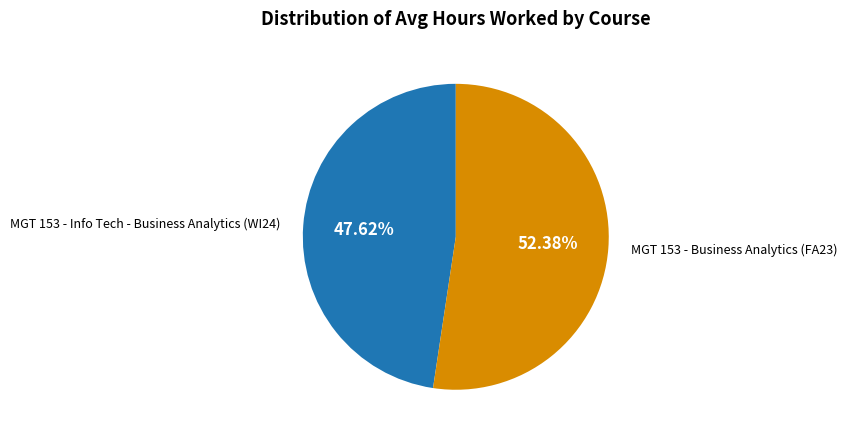

Is there a majority slice in this chart?

Yes